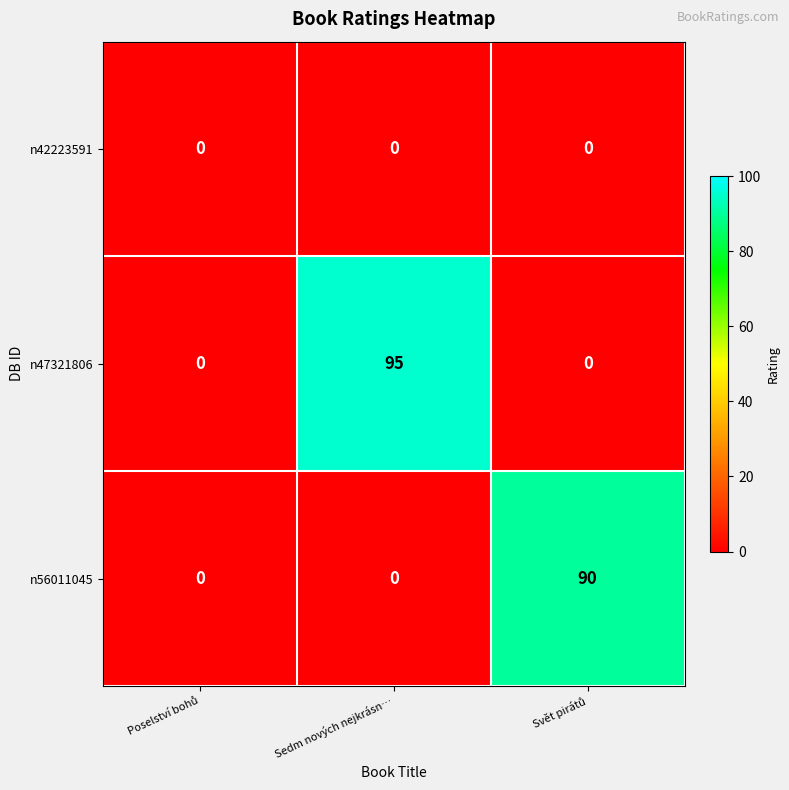

How many values in the n56011045 series exceed 0?

1